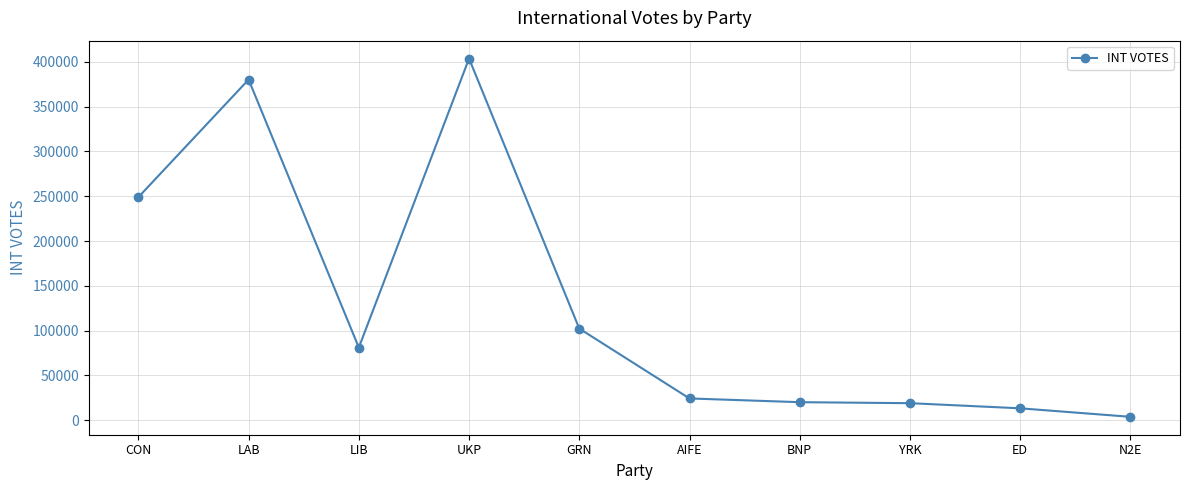

Where does the data first go above 81108?

CON